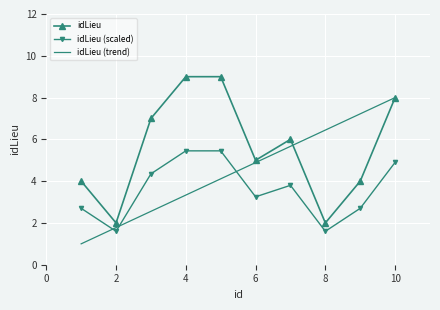

List the series in order of their overall mean, highest first.

idLieu, idLieu (trend), idLieu (scaled)